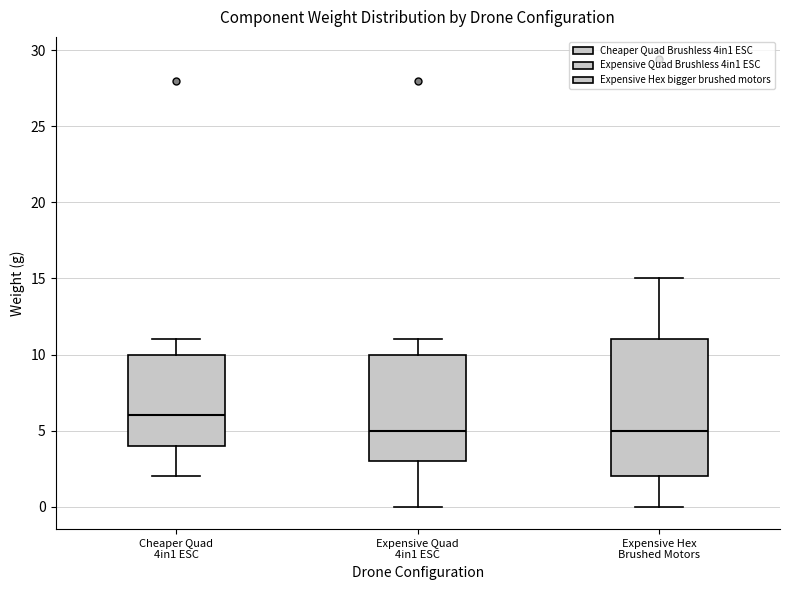

Where does the upper whisker of the box for Expensive Hex Brushed Motors end on the y-axis? The values are not printed on the chart, so give them approximately, as read against the axis.

15